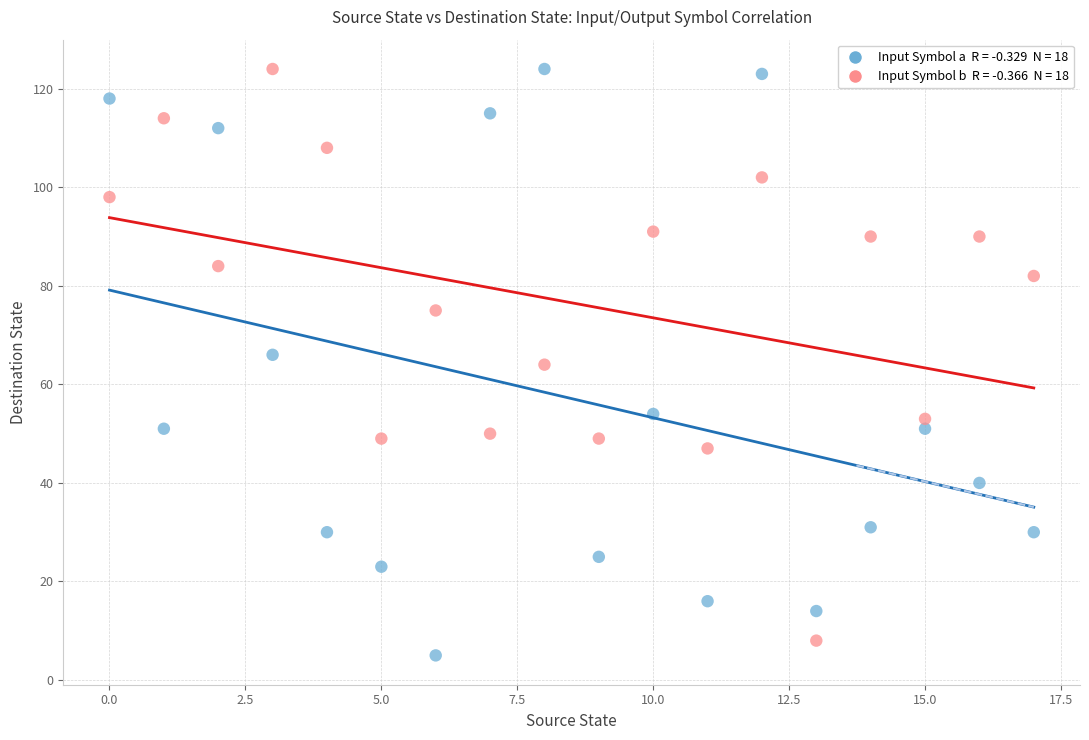

Across all data points, what is the range of Y values (max minus min)?

119